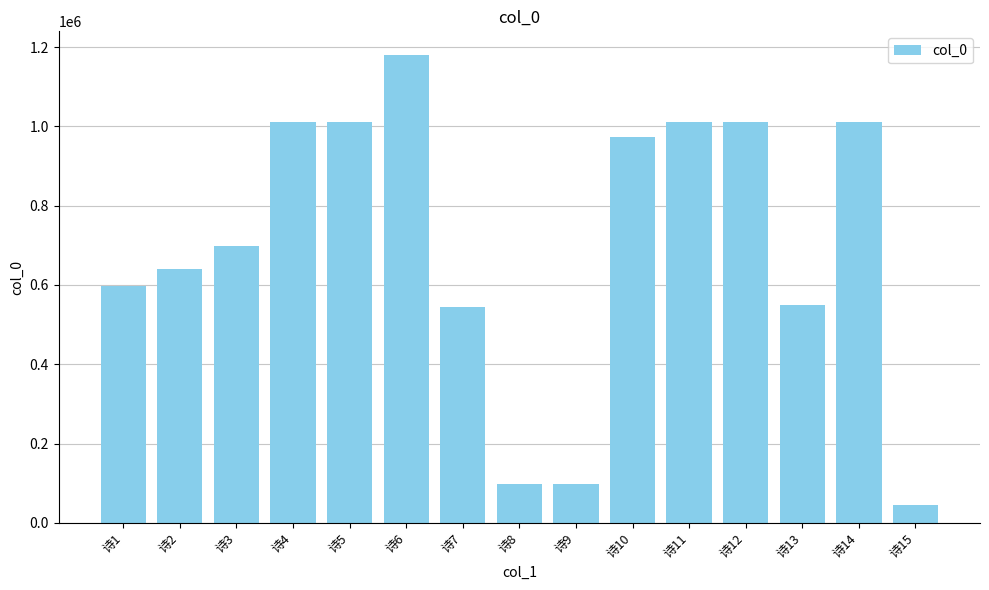

True or false: the data shows 1792310 at 诗6.

False